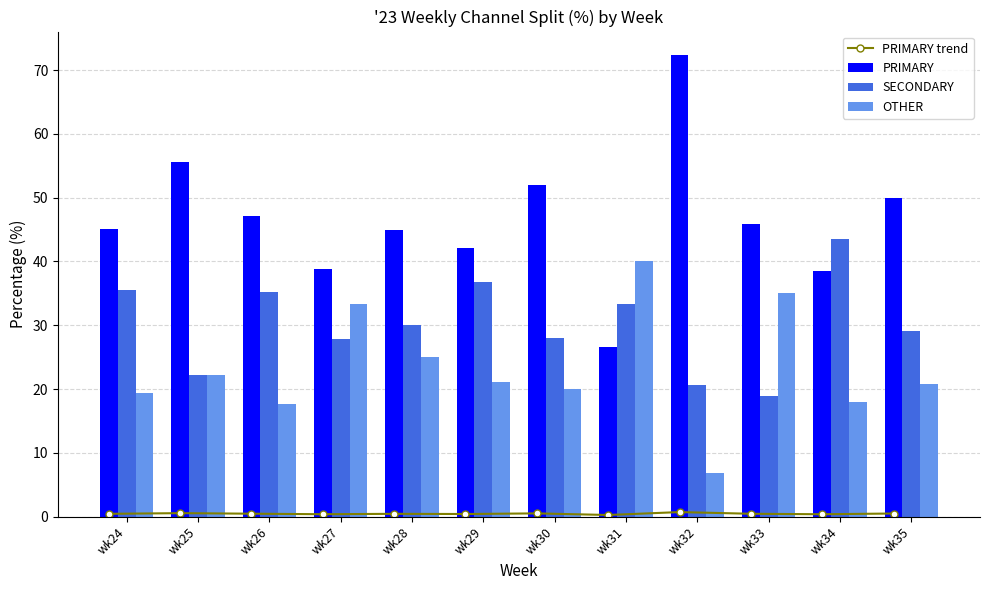

List the labels in order of PRIMARY trend value, largest first.

wk32, wk25, wk30, wk35, wk26, wk33, wk24, wk28, wk29, wk27, wk34, wk31